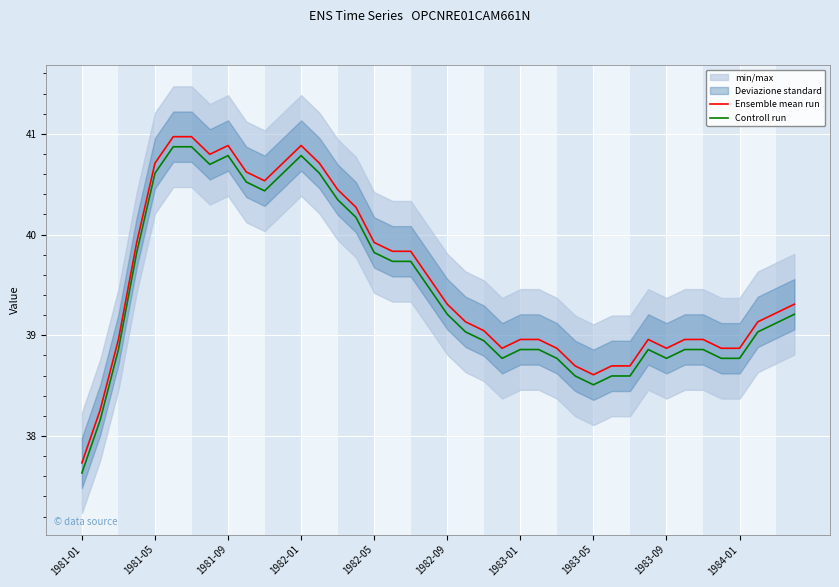

What is the lowest value of the Controll run series?

37.6